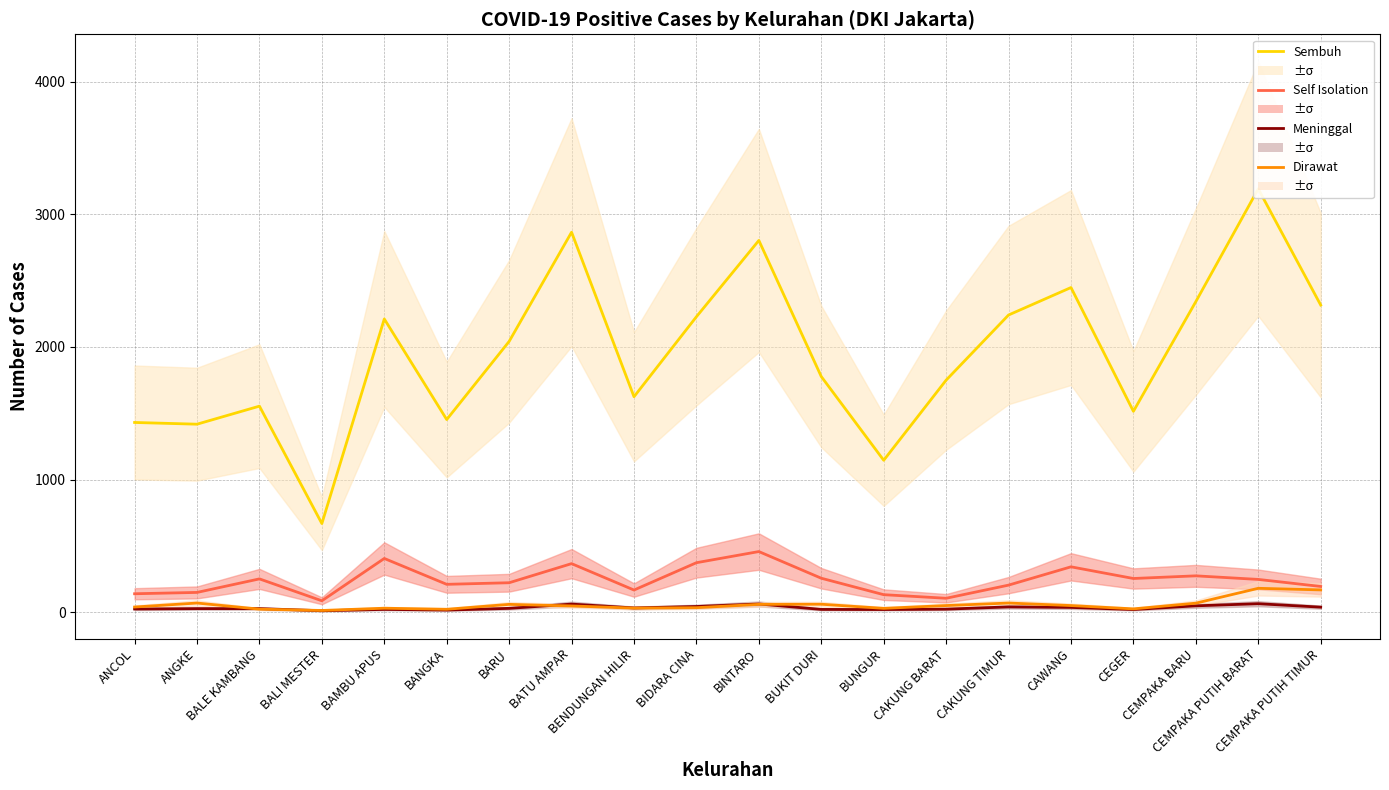

Where does the Self Isolation series first go above 248?

BALE KAMBANG